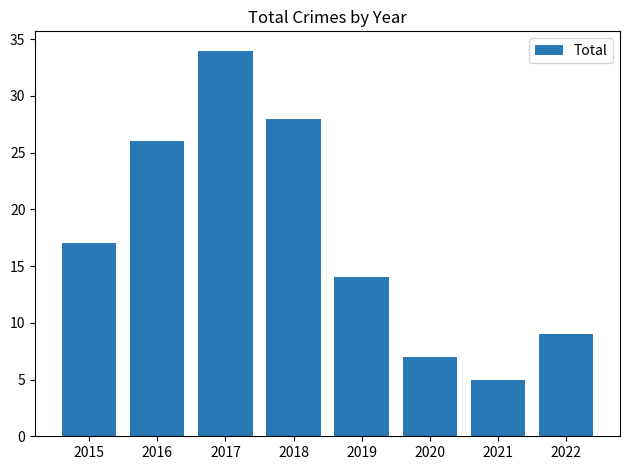

Reading left to right, transcribe all the data shown in this chart.

17	26	34	28	14	7	5	9